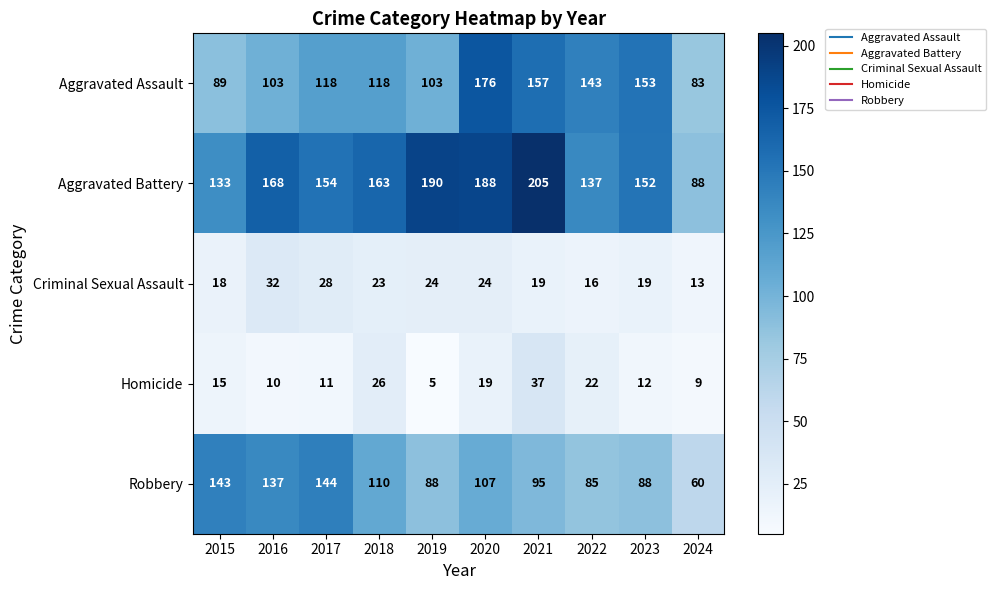

The Criminal Sexual Assault series shows 18 at 2015. True or false?

True